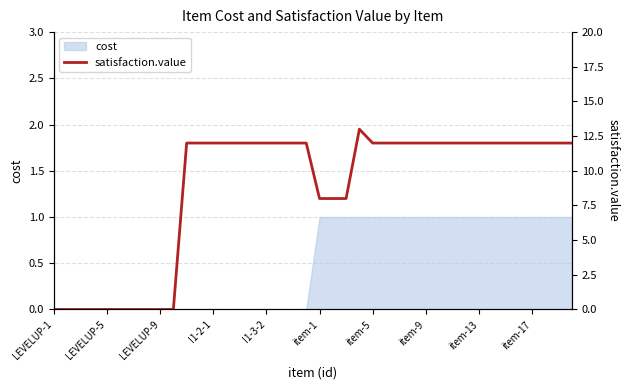

The cost series shows 0 at I1-3-2. True or false?

True